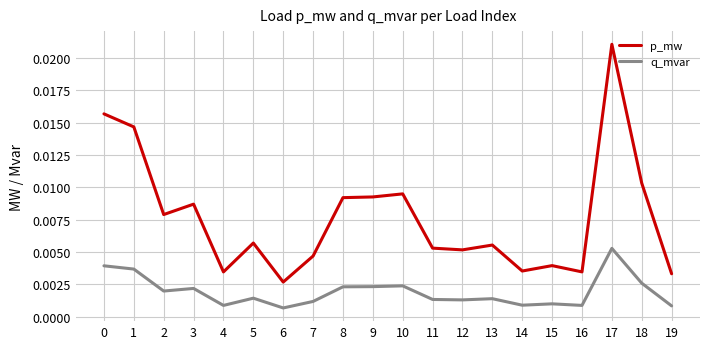

Rank the series by their average value, from lowest to highest.

q_mvar, p_mw